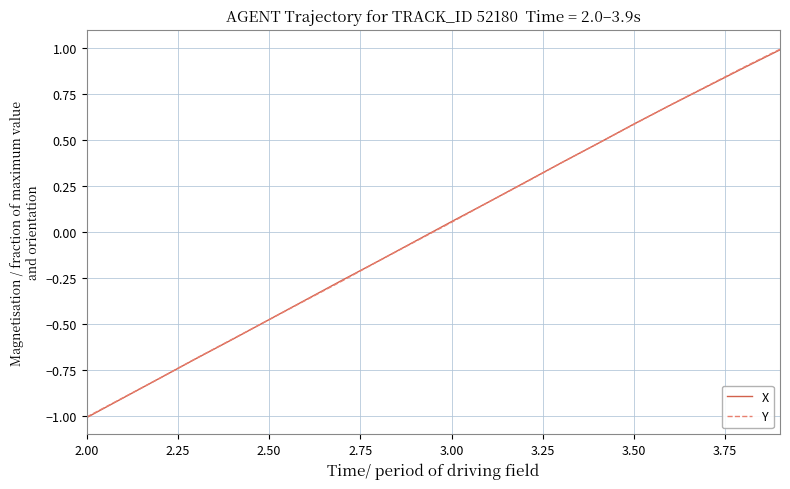

What is the highest value of the Y series?

1.0